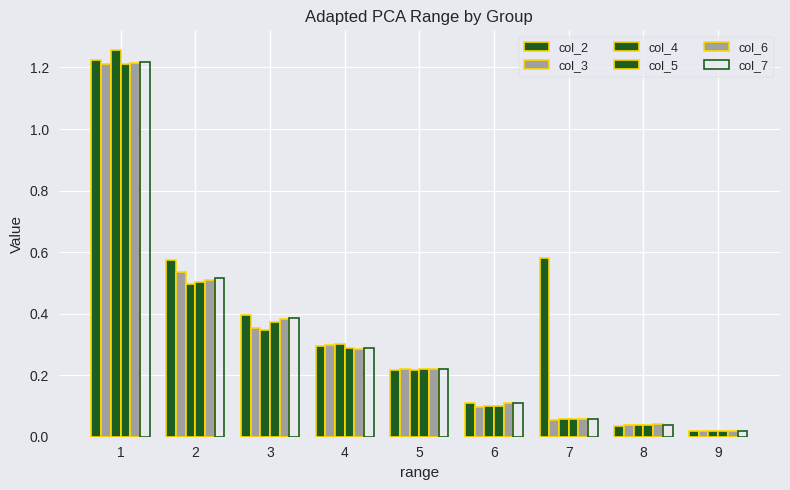

What is the difference between the col_5 values at 4 and 8?

0.2